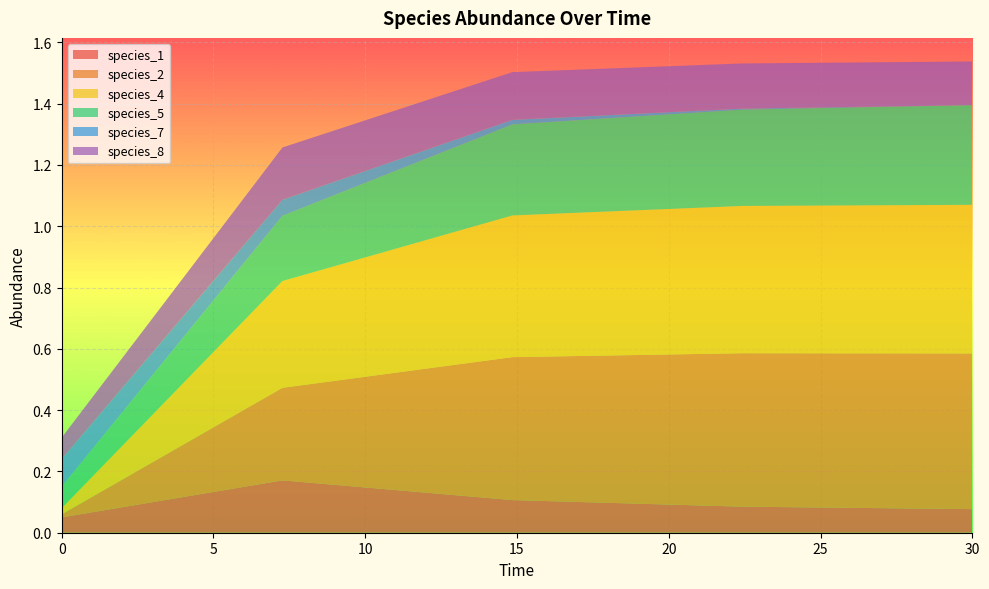

Reading right to left, extract all data points from this chart.

species_1: 30.0=0.1	22.424242424242426=0.1	14.84848484848485=0.1	7.272727272727273=0.2	0.0=0.1
species_2: 30.0=0.5	22.424242424242426=0.5	14.84848484848485=0.5	7.272727272727273=0.3	0.0=0.0
species_4: 30.0=0.5	22.424242424242426=0.5	14.84848484848485=0.5	7.272727272727273=0.3	0.0=0.0
species_5: 30.0=0.3	22.424242424242426=0.3	14.84848484848485=0.3	7.272727272727273=0.2	0.0=0.1
species_7: 30.0=0.0	22.424242424242426=0.0	14.84848484848485=0.0	7.272727272727273=0.1	0.0=0.1
species_8: 30.0=0.1	22.424242424242426=0.1	14.84848484848485=0.2	7.272727272727273=0.2	0.0=0.1